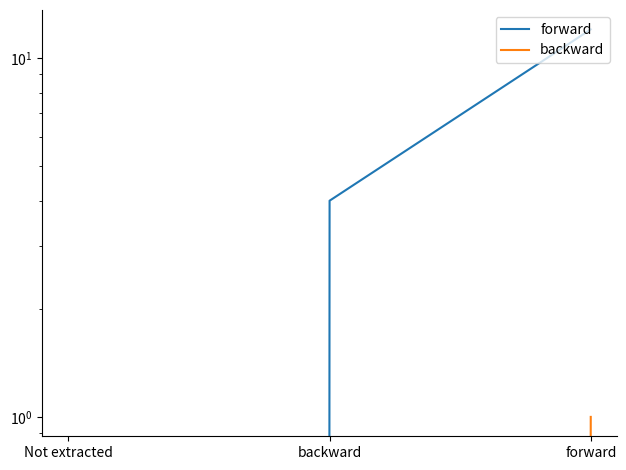

At which label is forward closest to 6?

backward